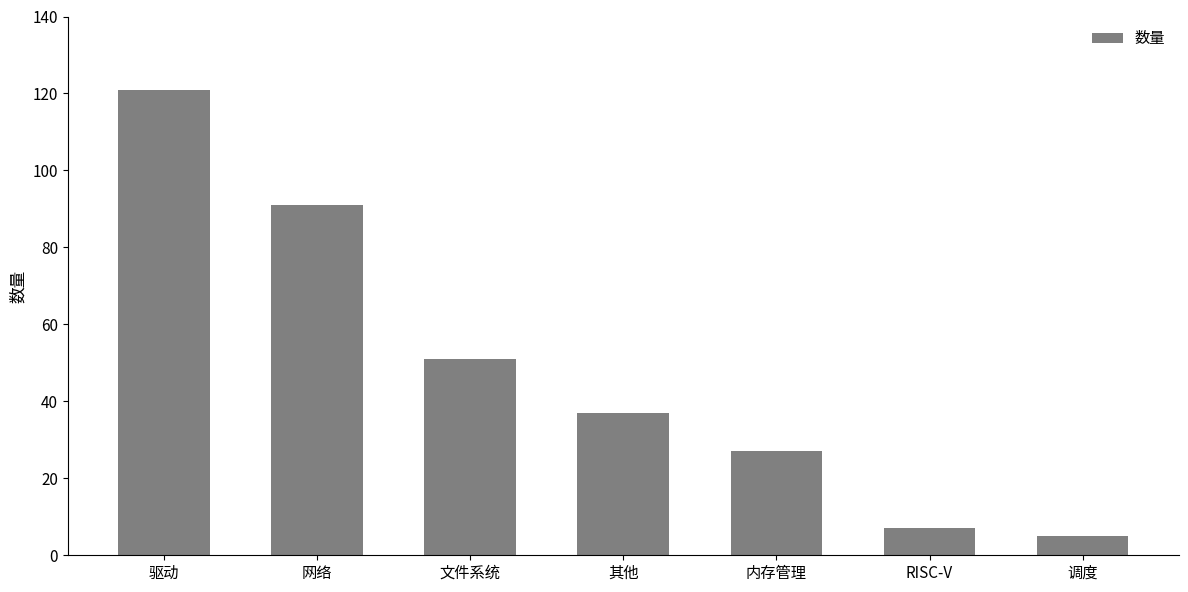

List the labels in order of value, largest first.

驱动, 网络, 文件系统, 其他, 内存管理, RISC-V, 调度